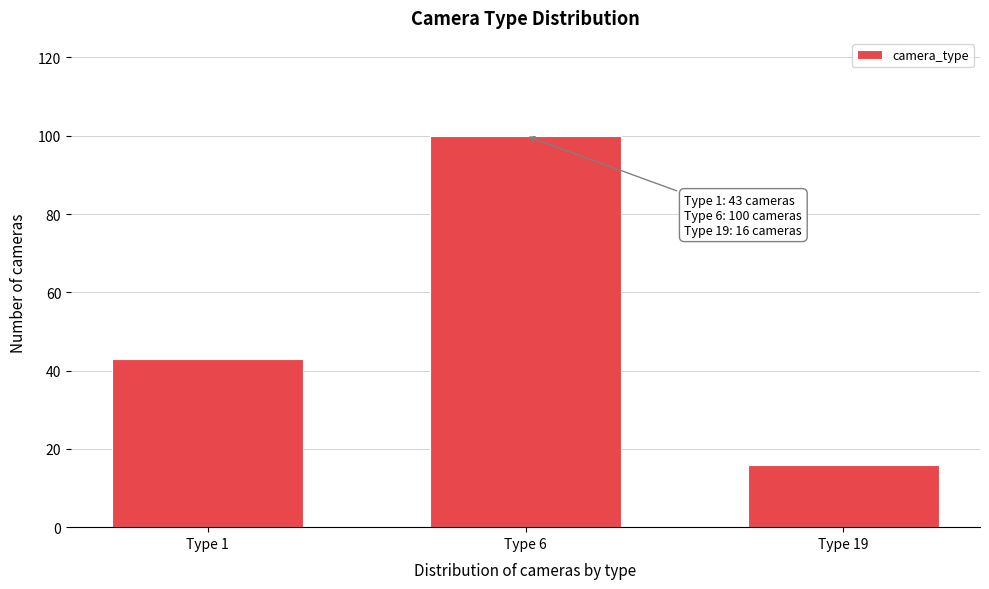

Reading right to left, extract all data points from this chart.

16	100	43